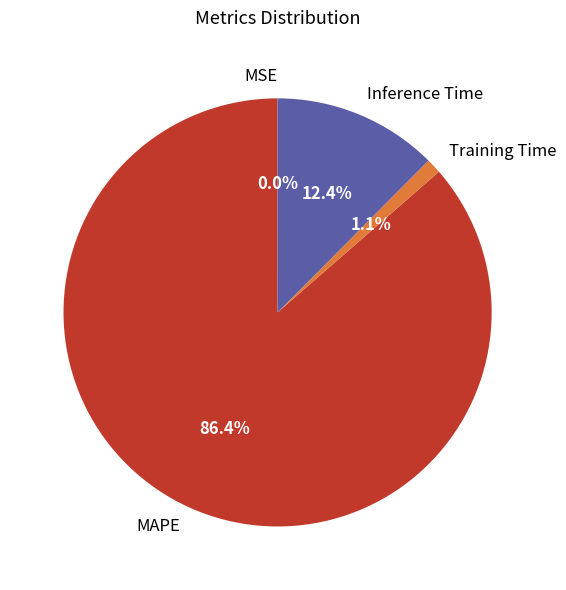

To the nearest percent, what portion does Inference Time represent?

12%